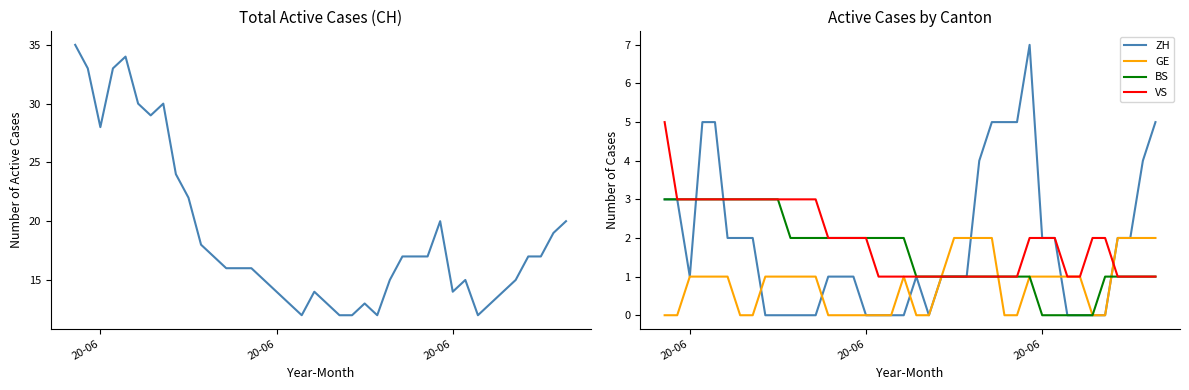

Count the BS values in the range 1 to 3.

35